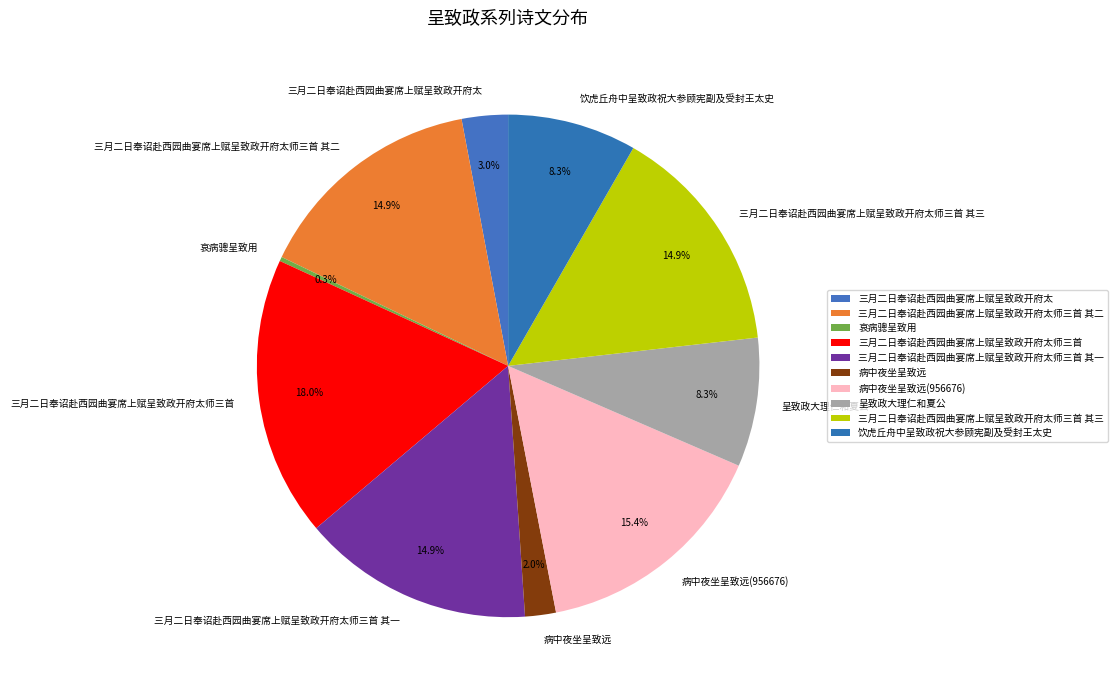

Approximately how many times larger is the value at 病中夜坐呈致远(956676) compared to 三月二日奉诏赴西园曲宴席上赋呈致政开府太师三首 其三?

1.0